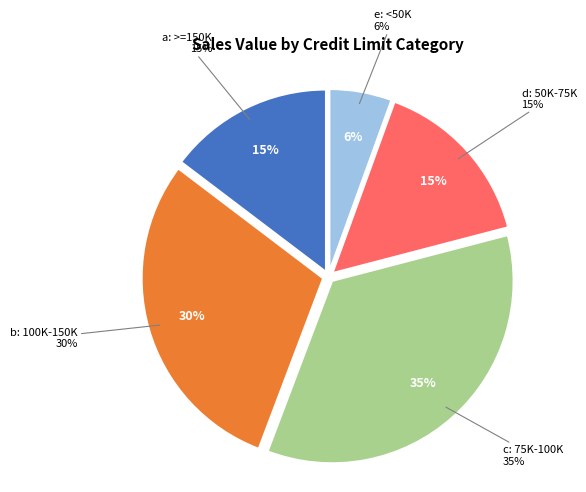

True or false: e: <50K accounts for 12% of the total.

False